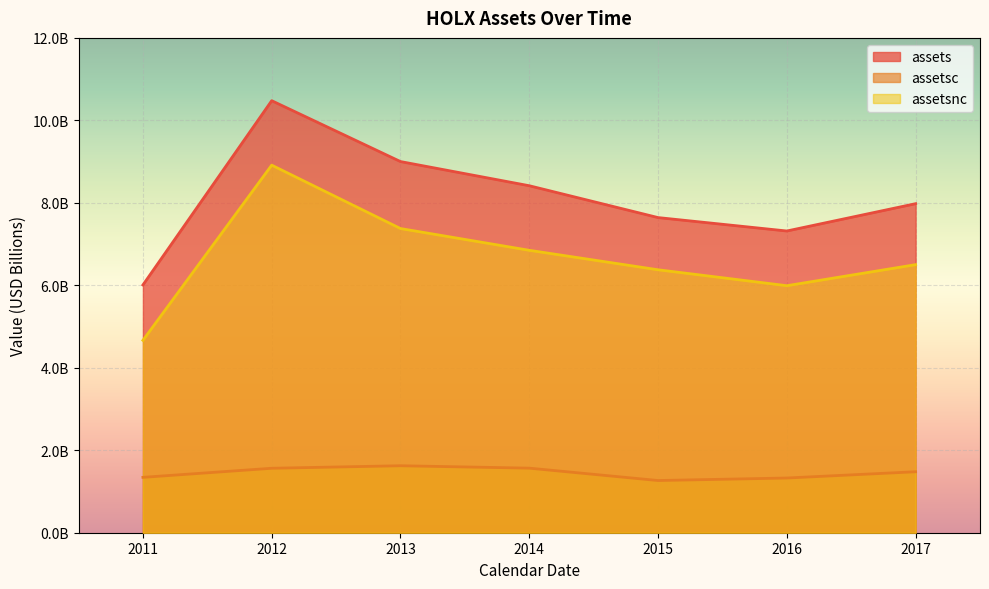

At which label does assetsc first exceed 1478600000?

2012